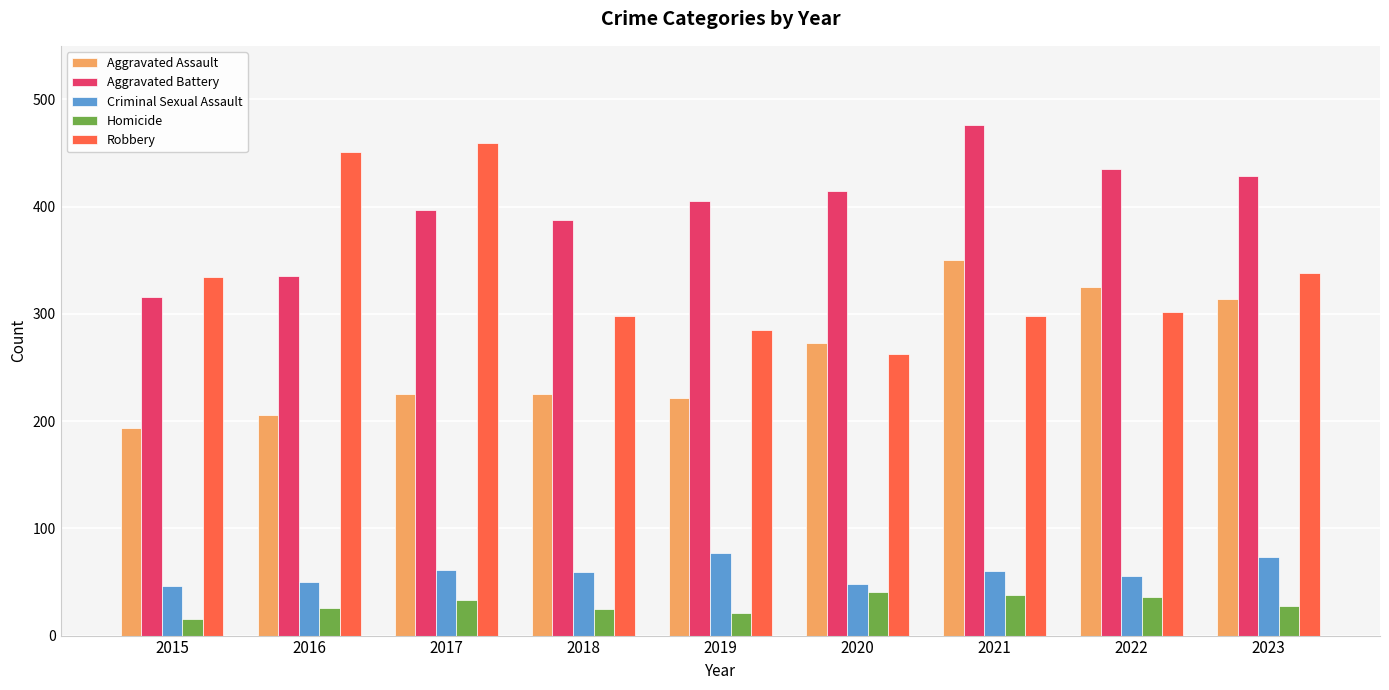

What is the spread (max minus min) of values at 2015?

319